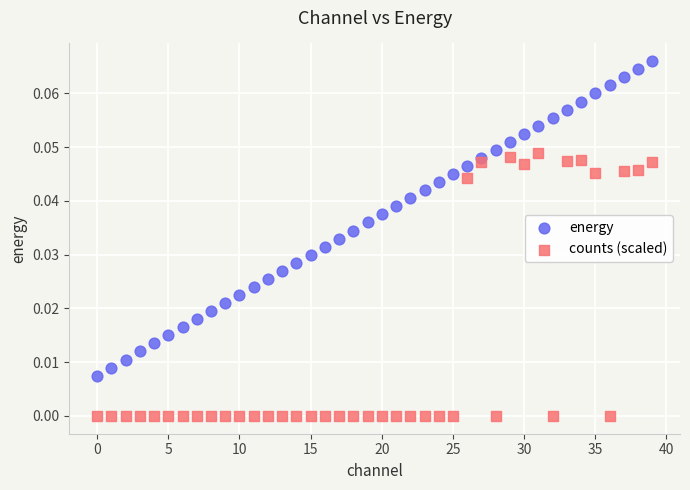

Which series reaches the maximum Y coordinate?

energy